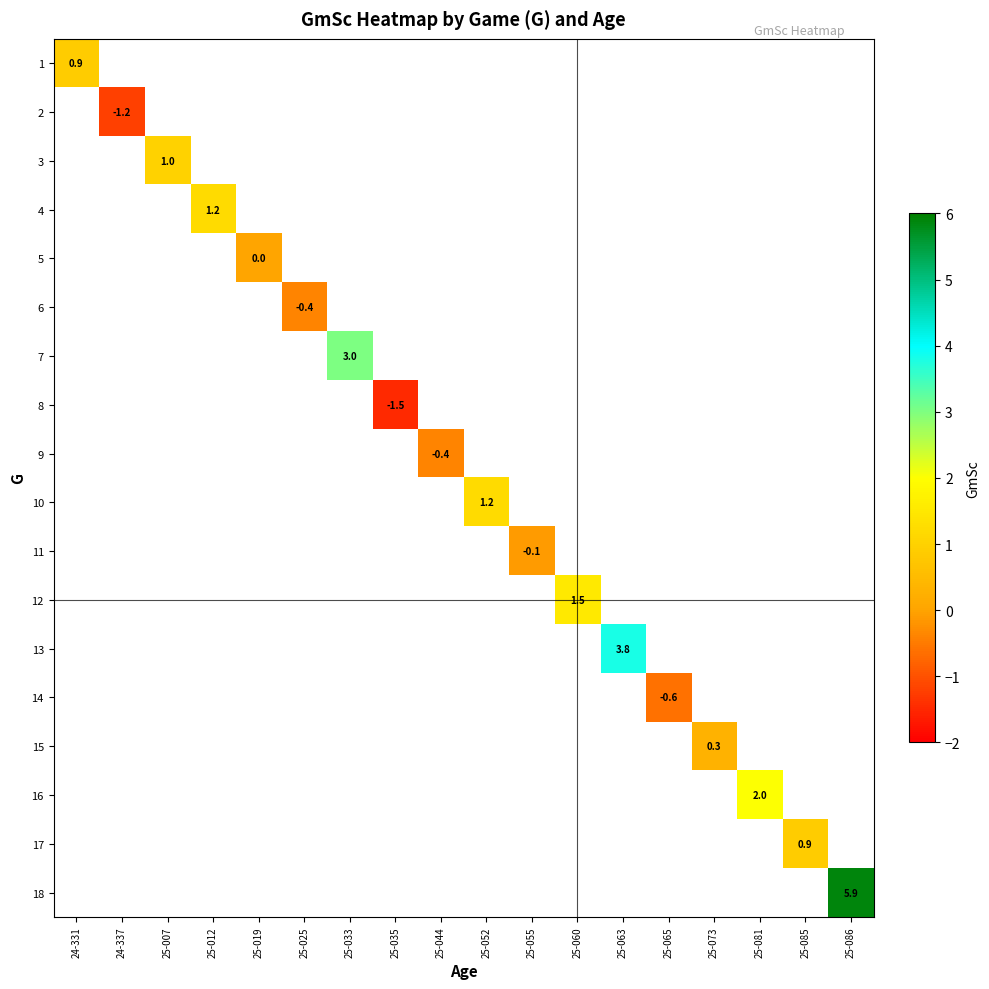

At 25-033, list the series in order from largest to smallest.

1, 2, 3, 4, 5, 6, 7, 8, 9, 10, 11, 12, 13, 14, 15, 16, 17, 18